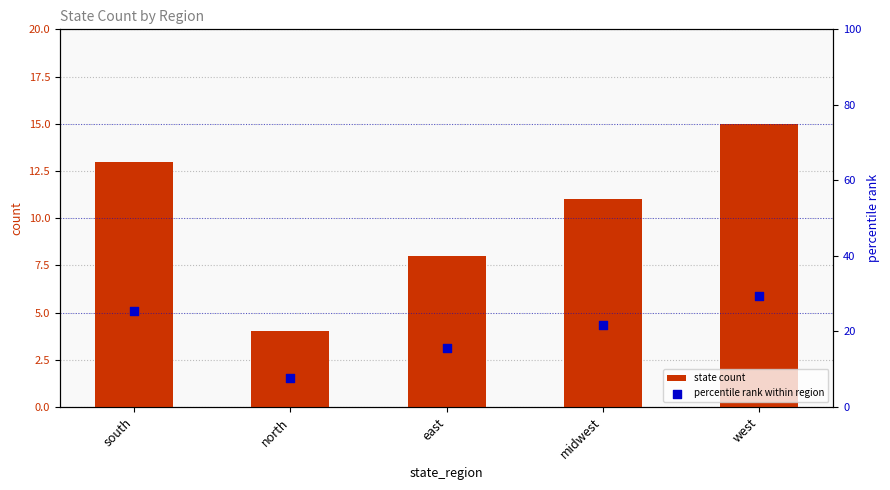

At which category is the sum across all series the highest?

west